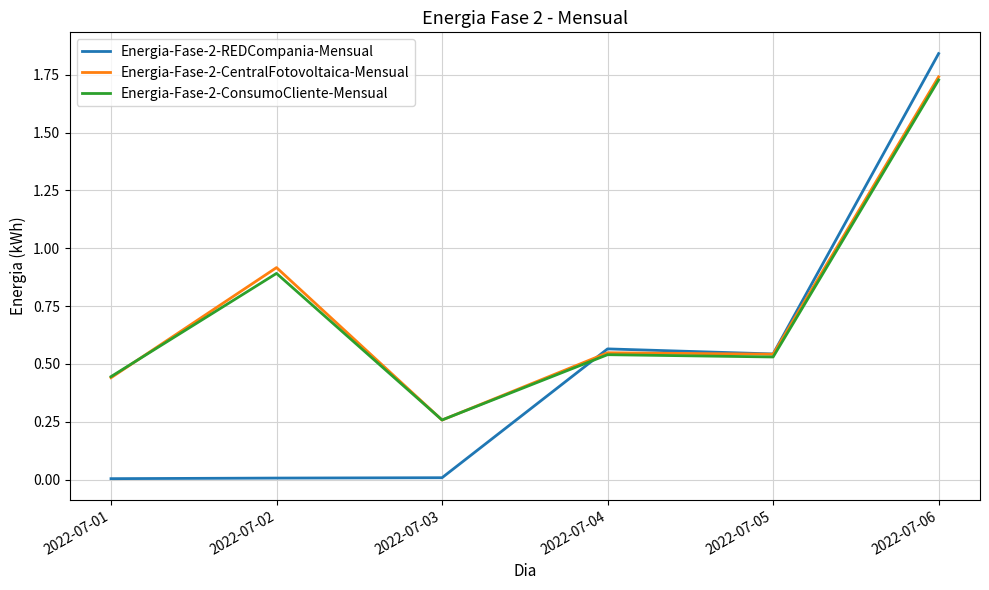

Where do Energia-Fase-2-ConsumoCliente-Mensual and Energia-Fase-2-CentralFotovoltaica-Mensual first cross each other?

2022-07-01 and 2022-07-02